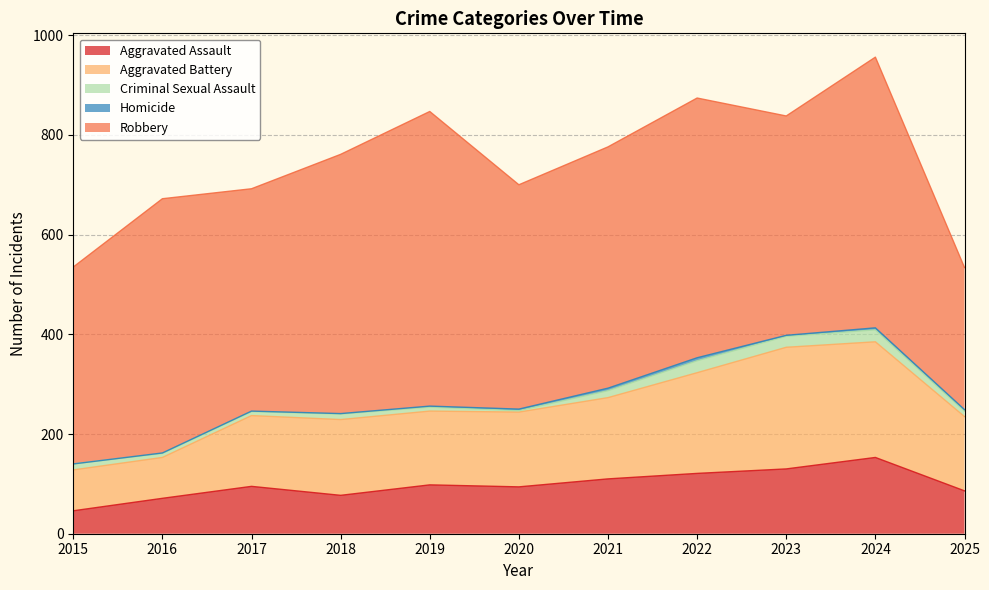

At which label is Criminal Sexual Assault closest to 13?

2015